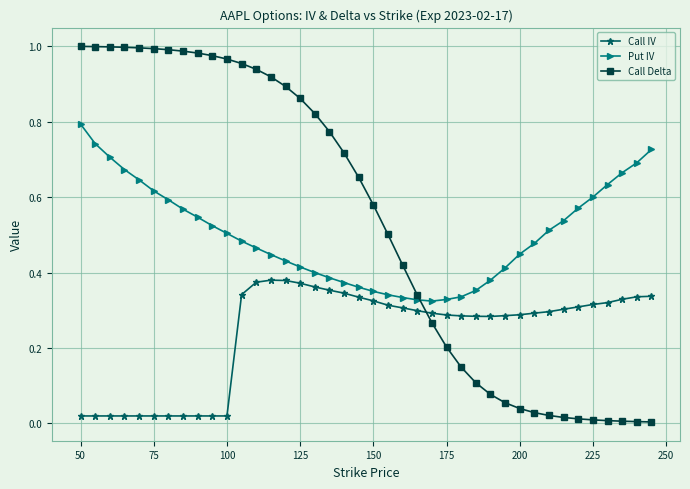

Which series has the largest range (max minus min)?

Call Delta